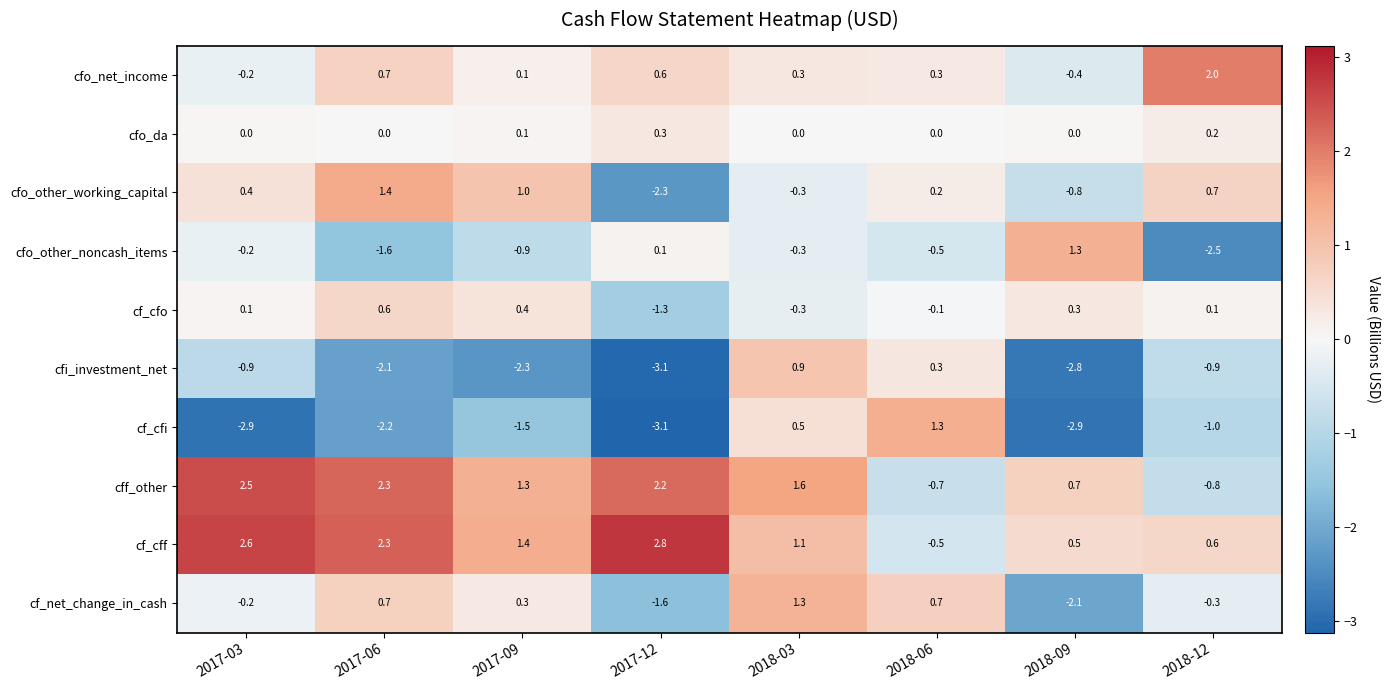

How many positive values does the cf_cfi series have?

2